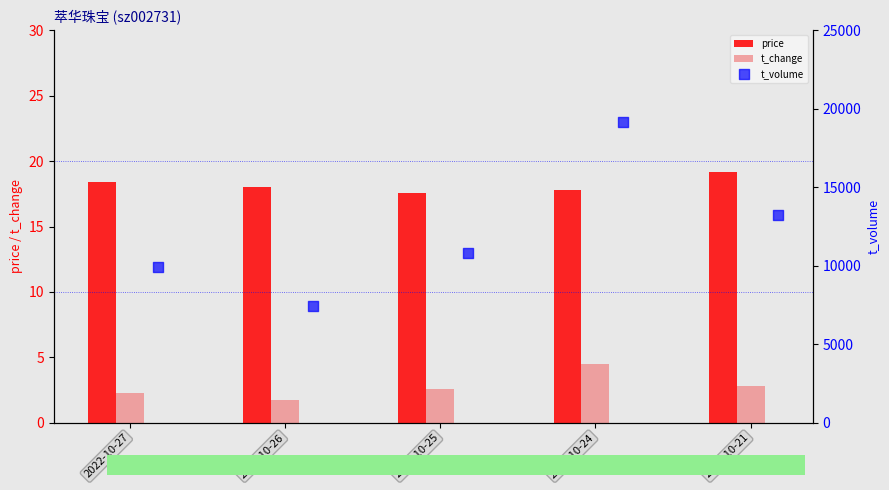

What are all the series names shown in the legend?

price, t_change, t_volume